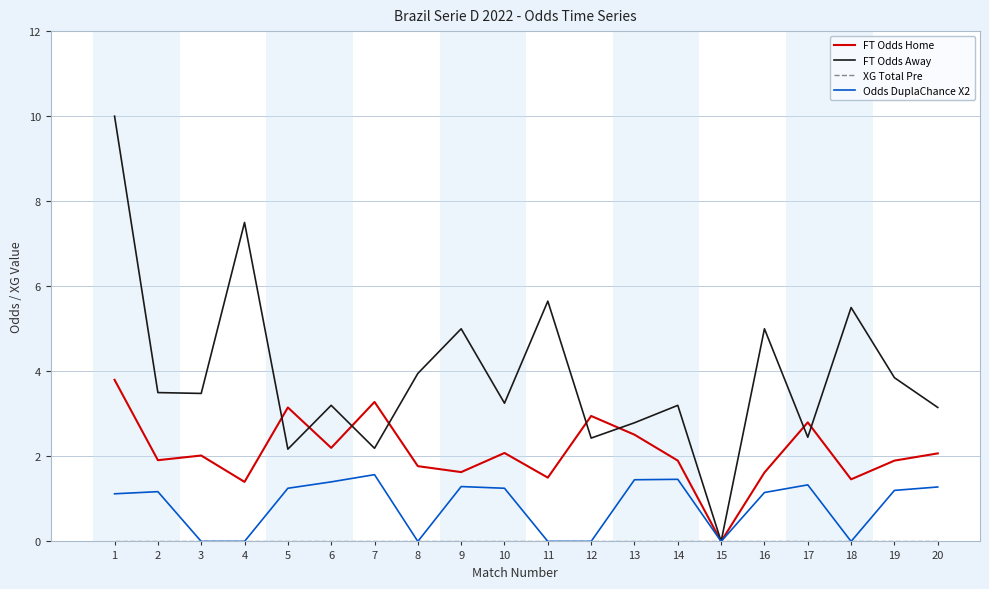

Where is the first local maximum for FT Odds Home?

3